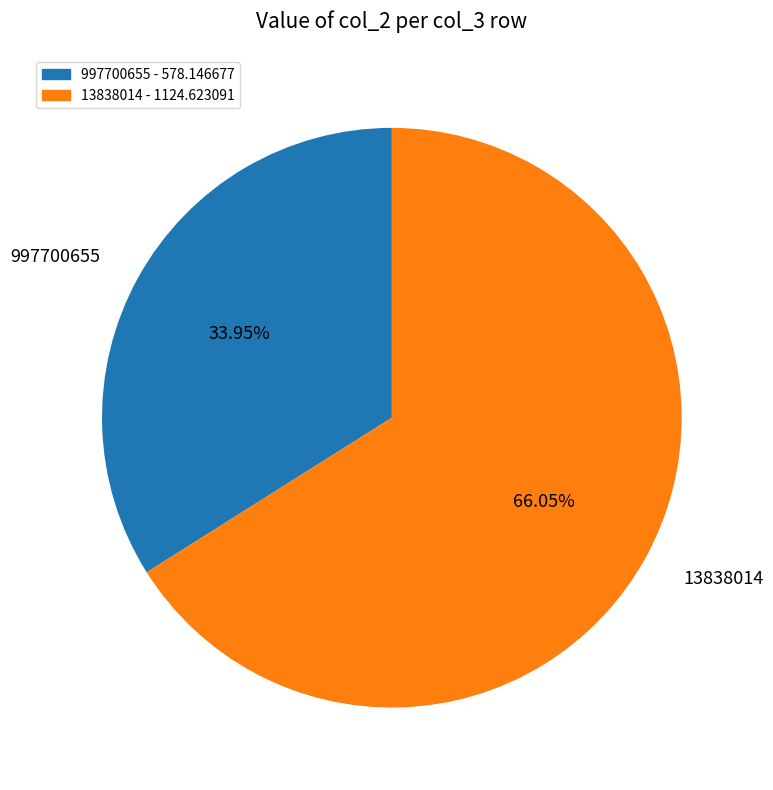

The 13838014 slice represents 76% of the pie. True or false?

False